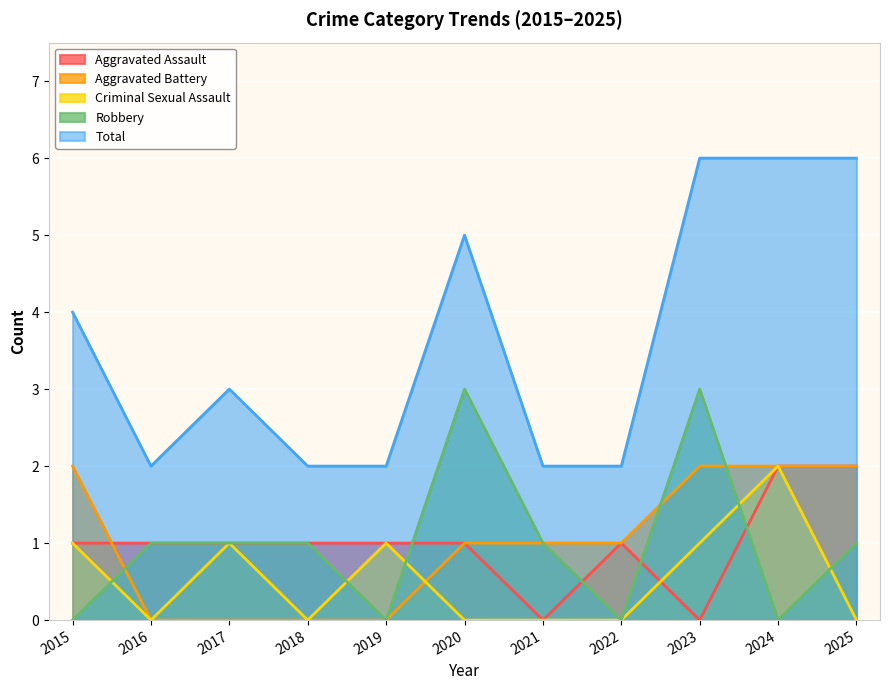

Which series has the widest spread of values?

Total